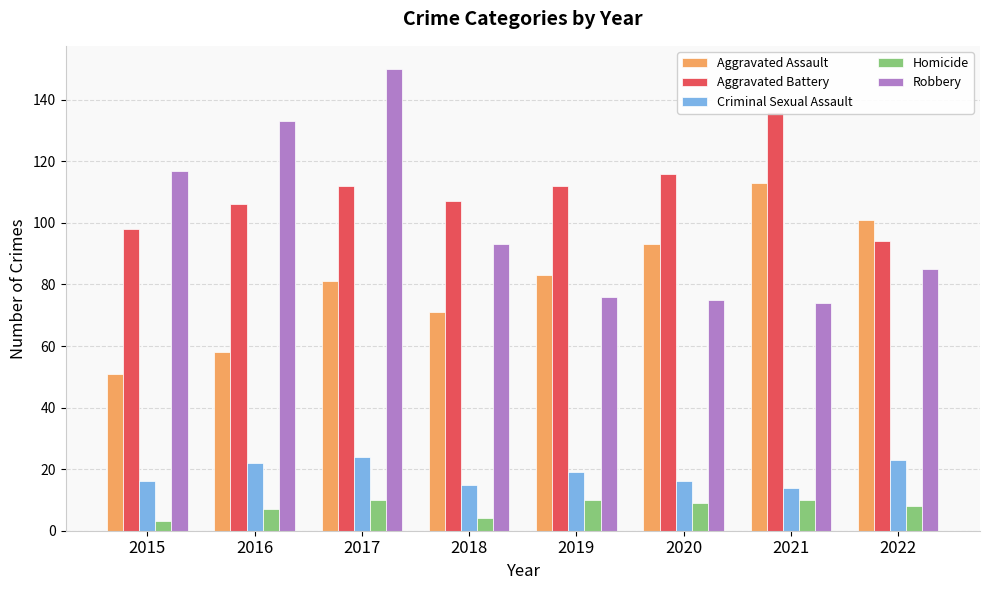

What is the average value of the Aggravated Battery series?

110